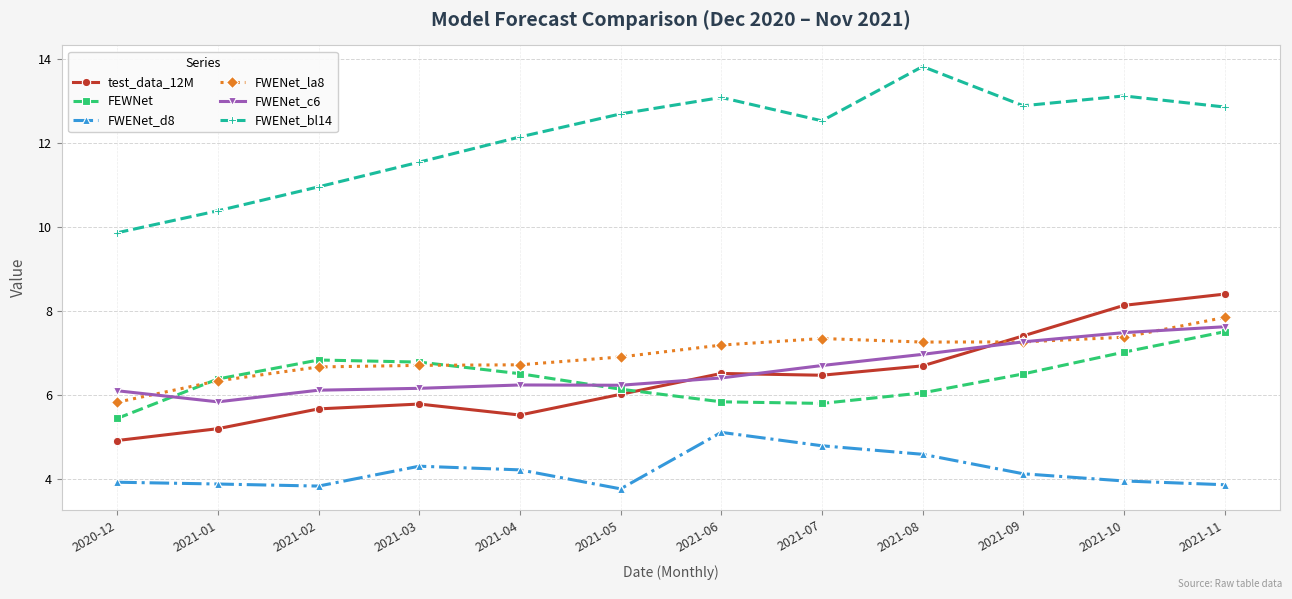

What is the total value across all series at 2021-02?

40.1